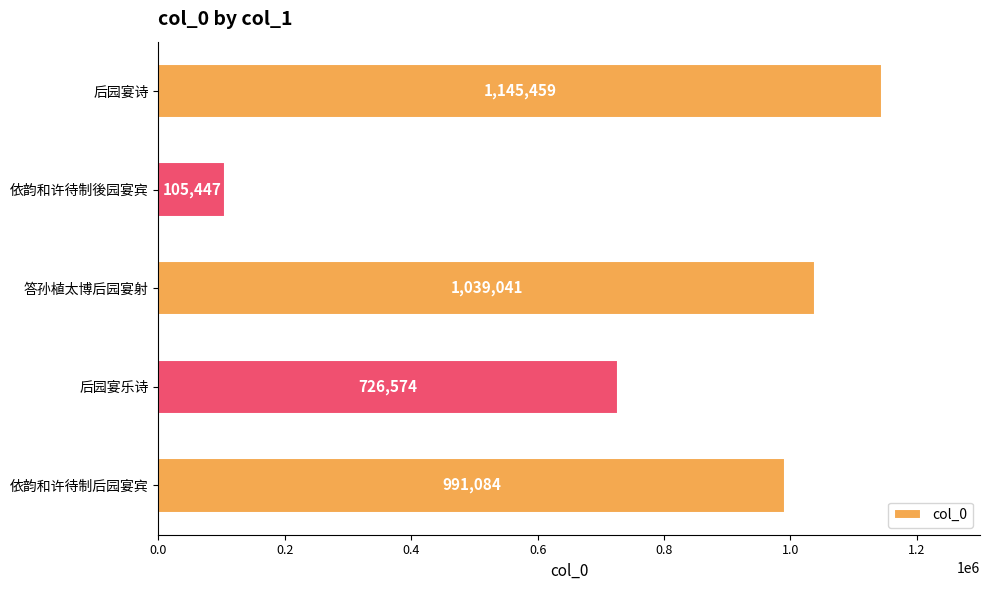

Reading top to bottom, transcribe all the data shown in this chart.

1145459	105447	1039041	726574	991084